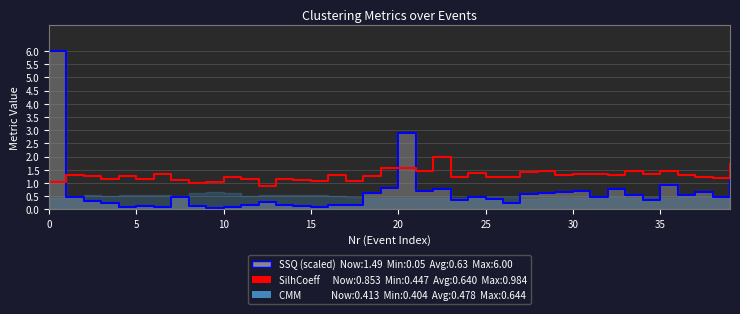

Between 17 and 29, which series saw the biggest shift?

SSQ line